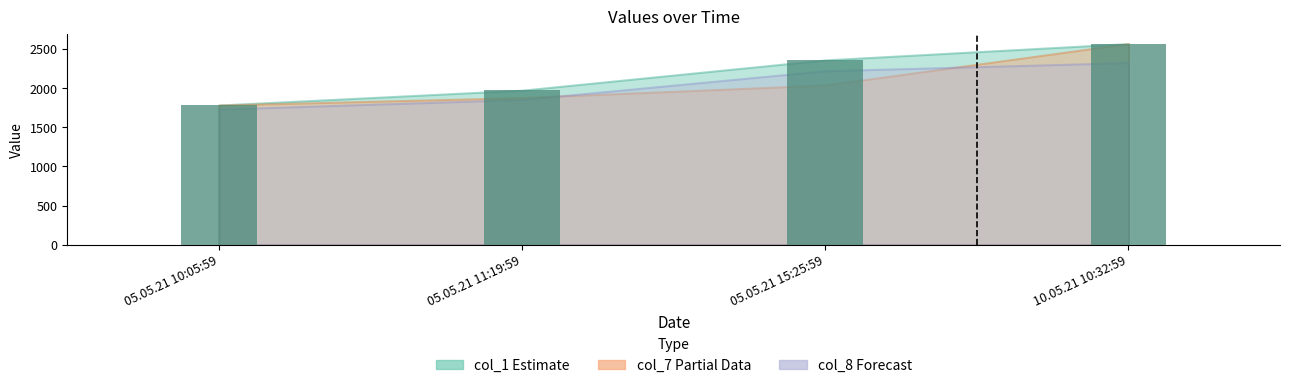

True or false: the data shows 1972.1 at 05.05.21 11:19:59.

True